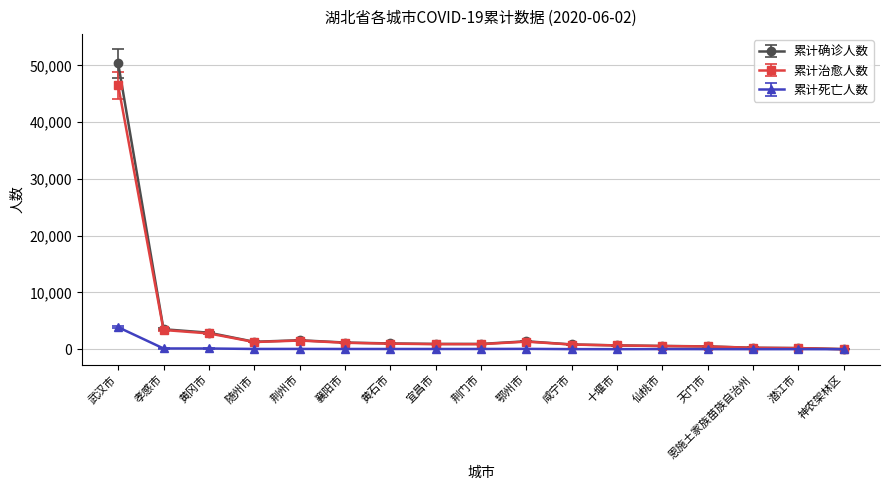

What is the label of the 15th point from the left?

恩施土家族苗族自治州